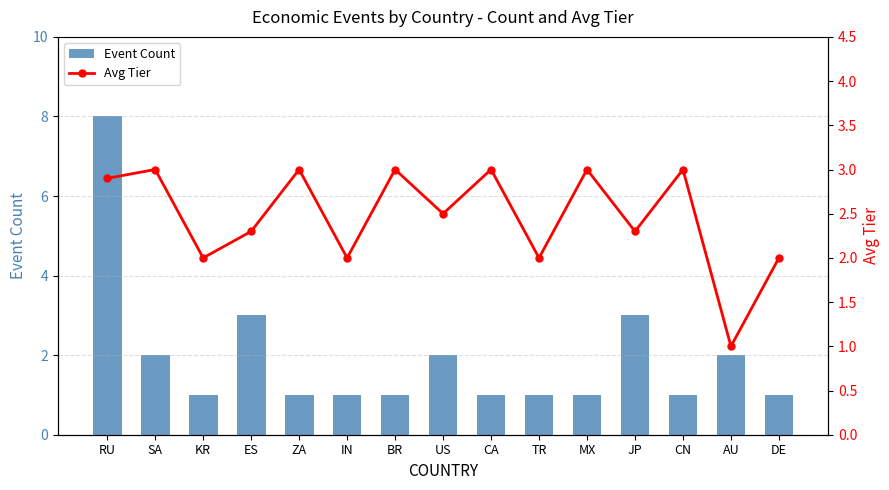

What is the approximate value of Event Count at BR?

1